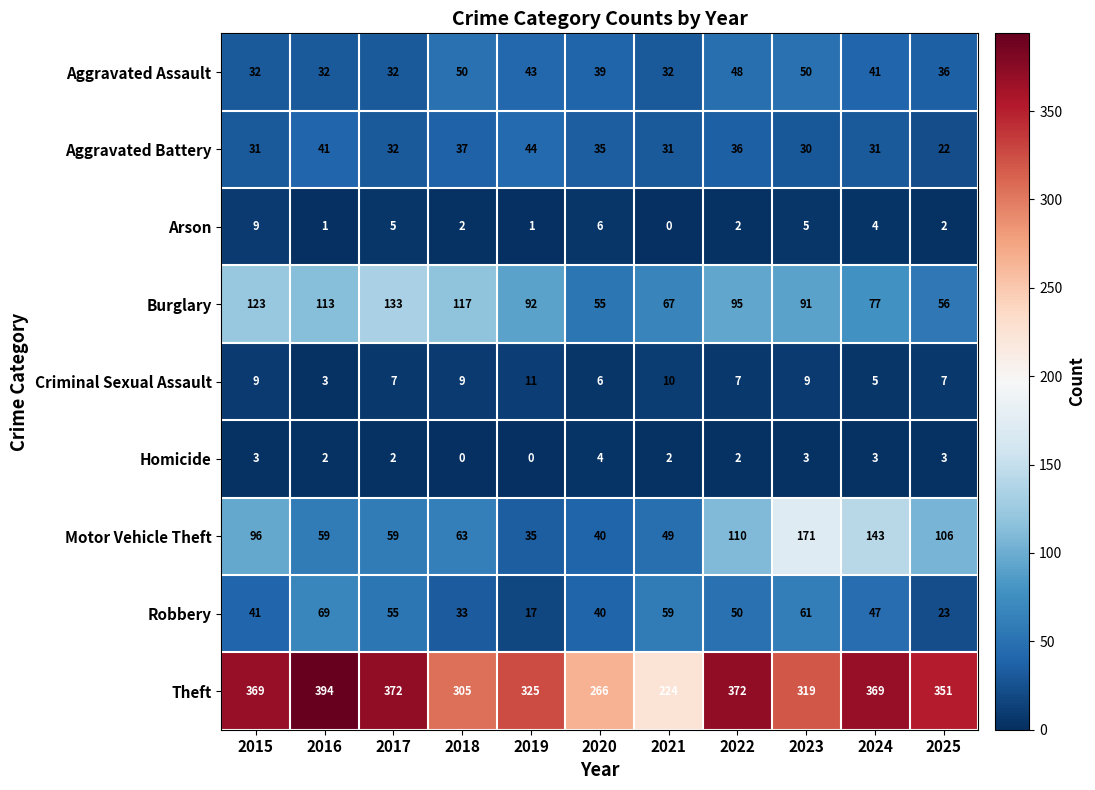

Which series changed the most between 2015 and 2025?

Burglary